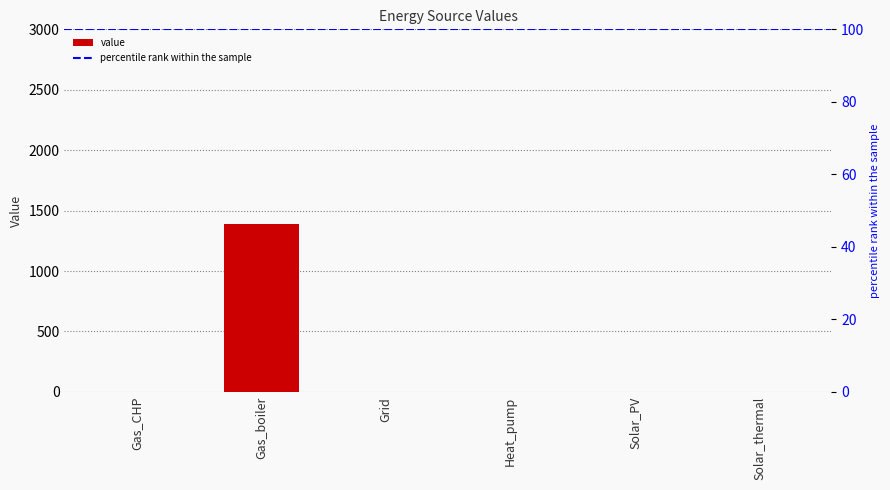

Which category has the highest value across all series?

Gas_boiler